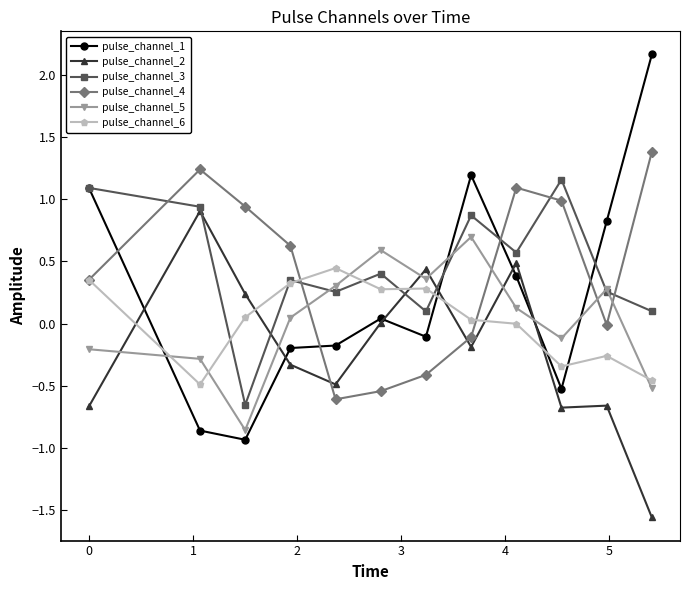

What is the average value of the pulse_channel_3 series?

0.5